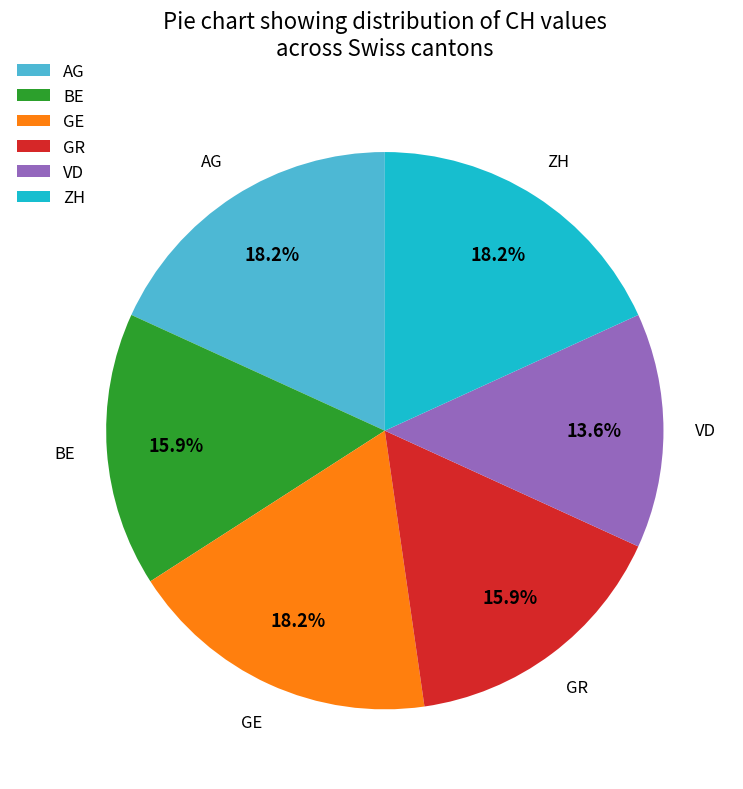

Is there any slice that represents more than half of the pie?

No